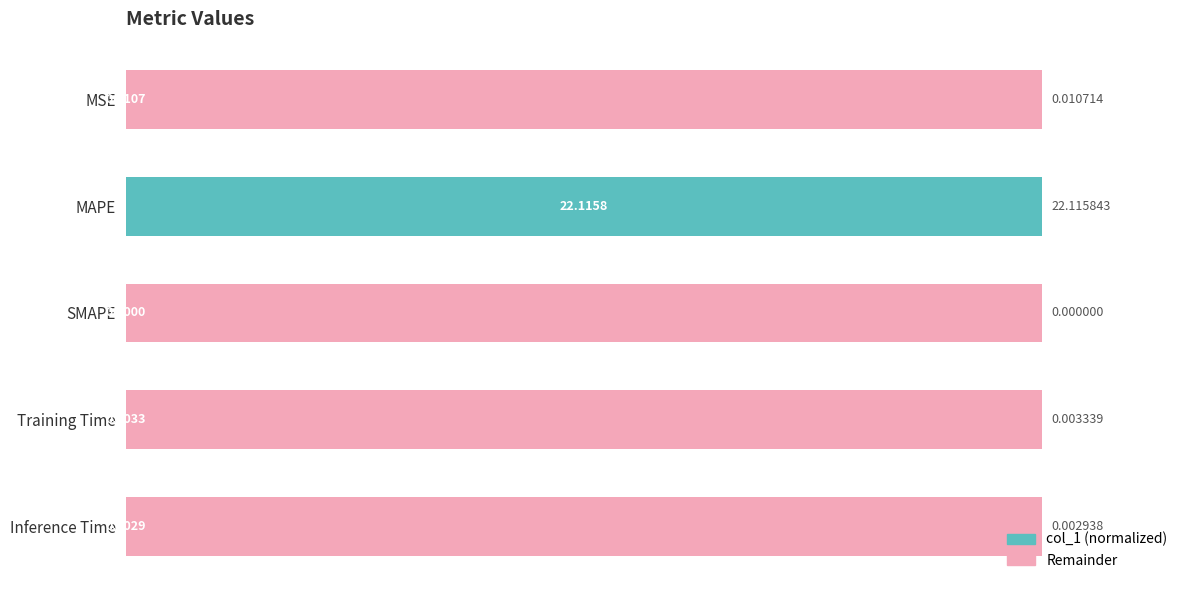

How many bars are there in total?

5